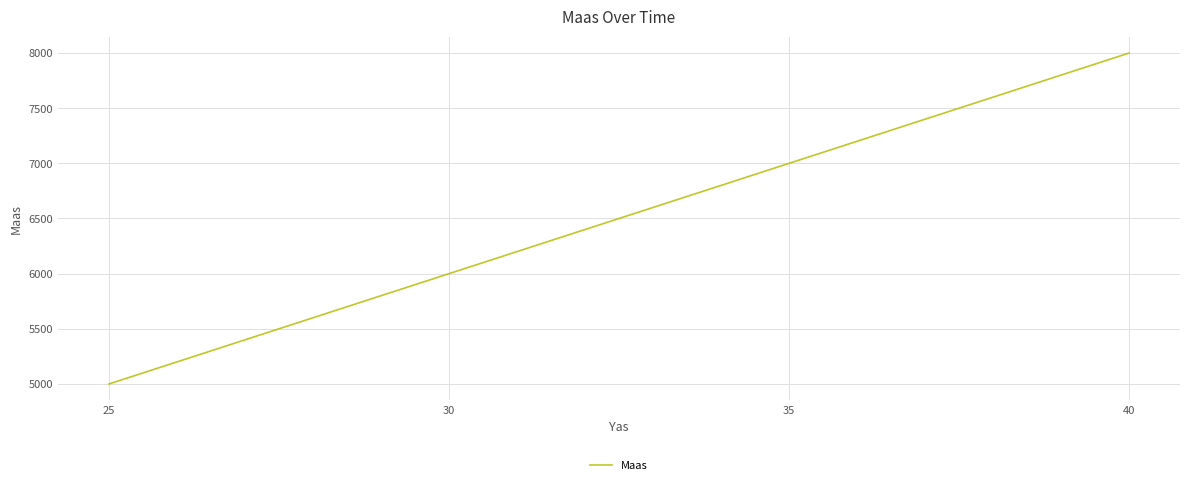

At which category does the chart reach its peak across all series?

40